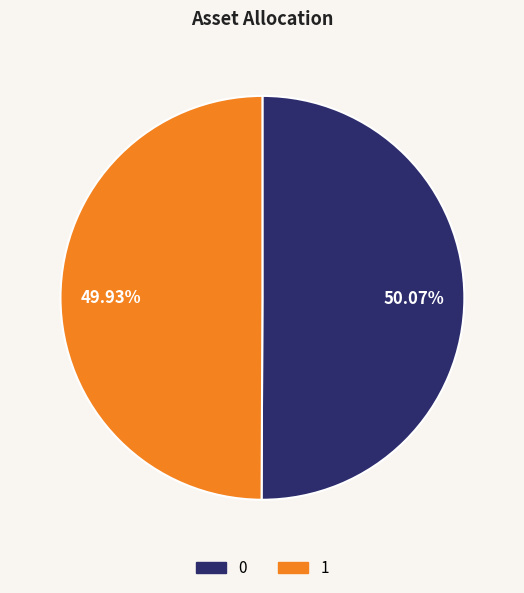

To the nearest percent, what is the average slice percentage?

50%